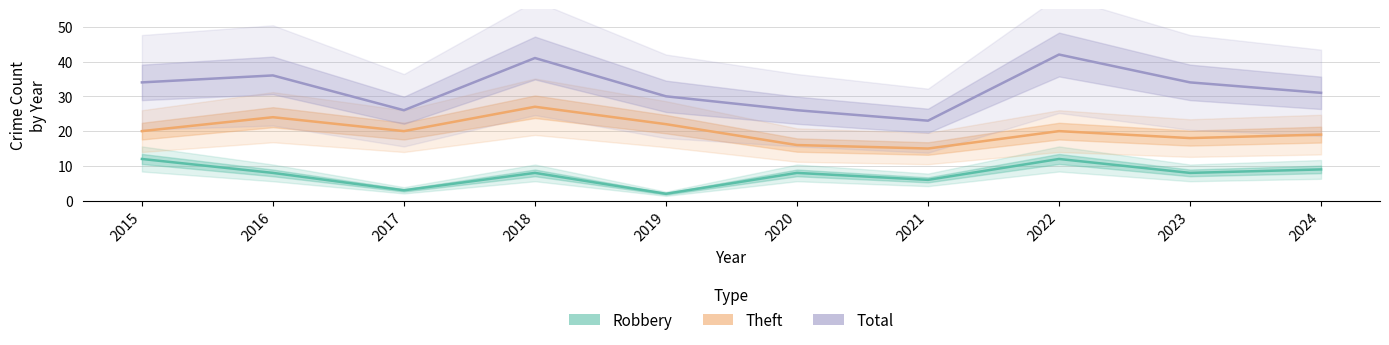

What is the spread (max minus min) of values at 2018?

33